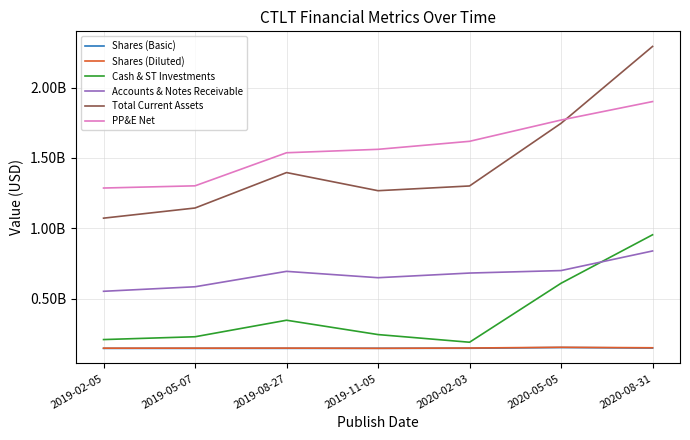

At which category does Shares (Basic) reach its first local peak?

2020-05-05